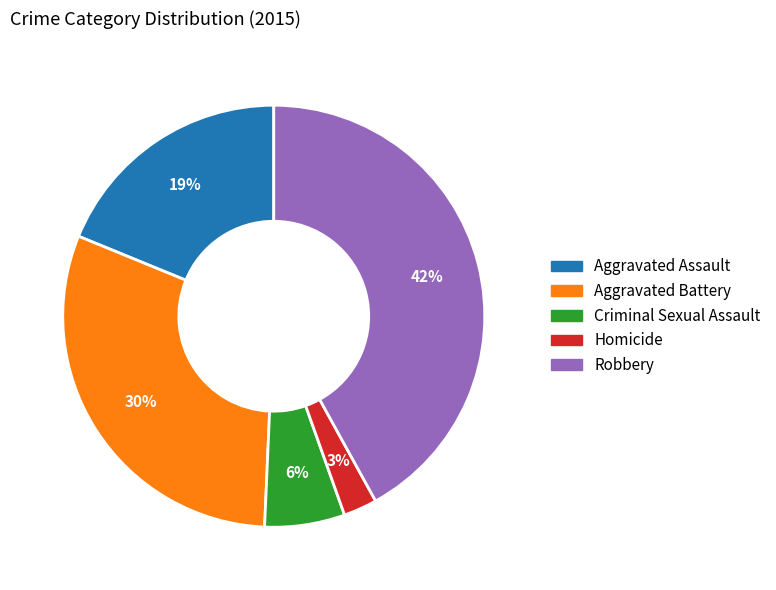

To the nearest percent, what portion does Homicide represent?

3%